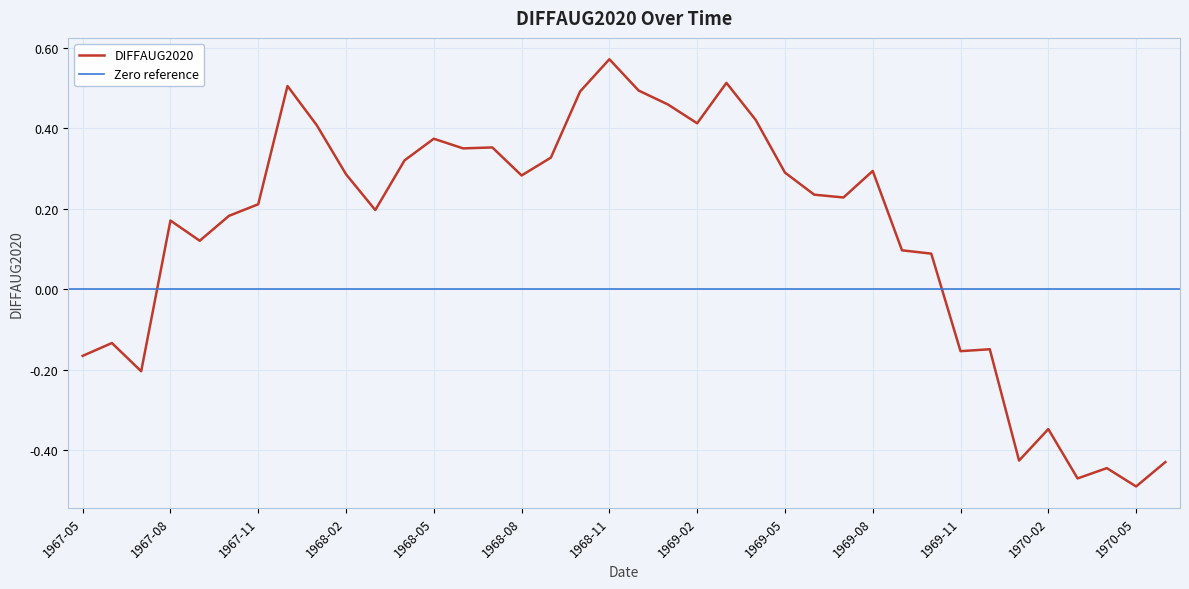

Which label corresponds to the smallest value in the chart?

1970-05